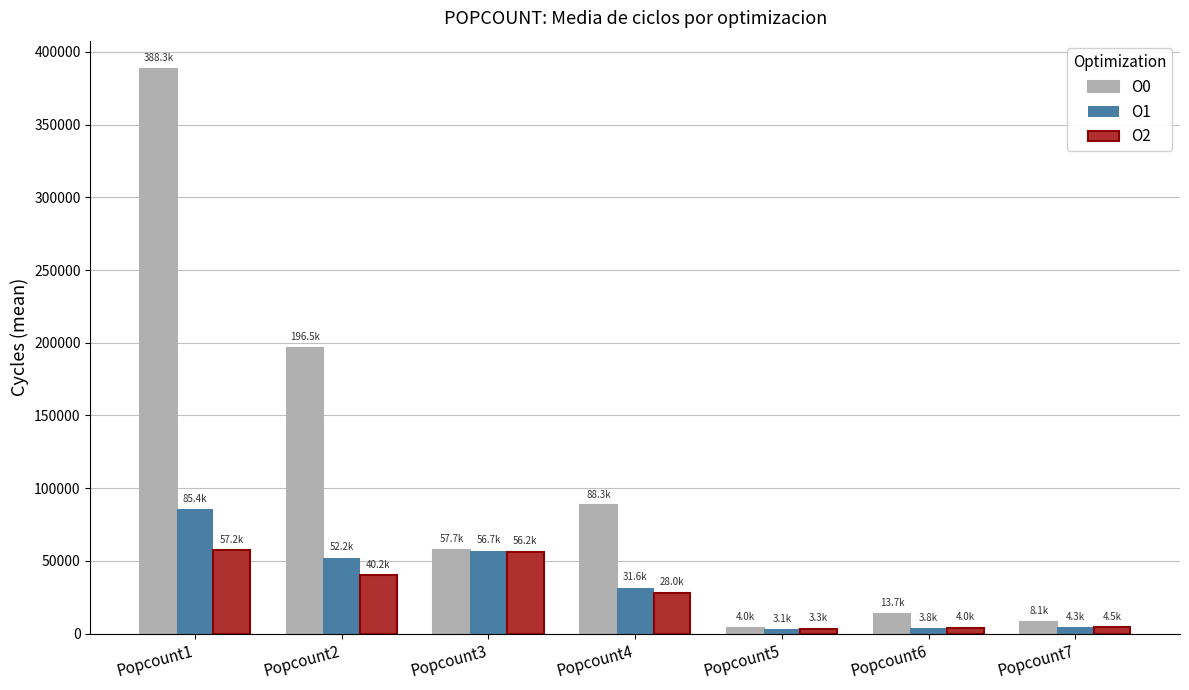

The value of O0 at Popcount2 is 284512.8. True or false?

False